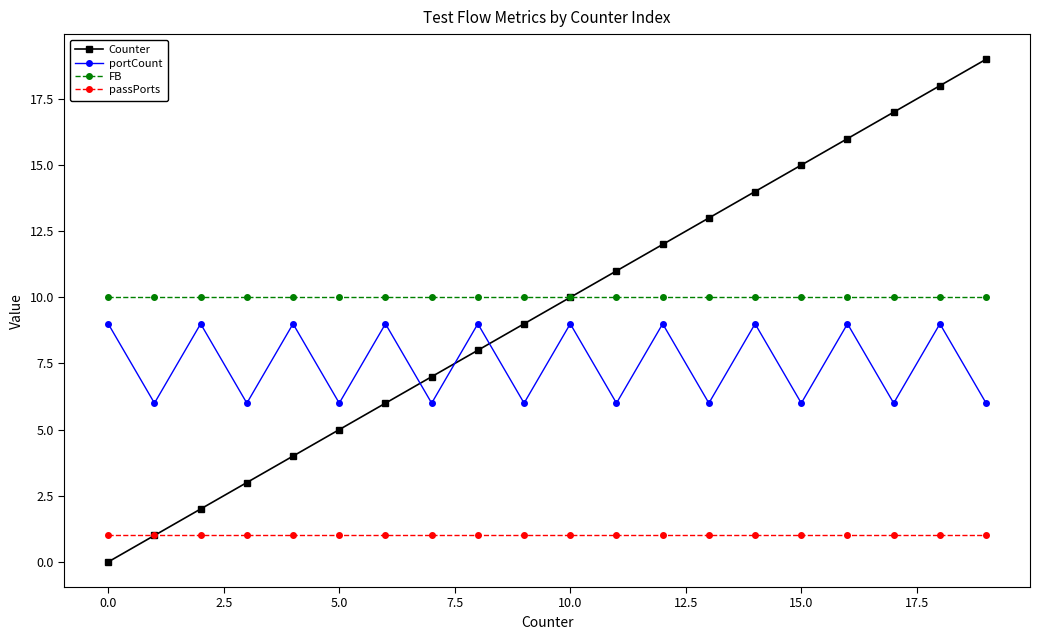

Reading left to right, what are all the values shown in this chart?

Counter: 0	1	2	3	4	5	6	7	8	9	10	11	12	13	14	15	16	17	18	19
portCount: 9	6	9	6	9	6	9	6	9	6	9	6	9	6	9	6	9	6	9	6
FB: 10	10	10	10	10	10	10	10	10	10	10	10	10	10	10	10	10	10	10	10
passPorts: 1	1	1	1	1	1	1	1	1	1	1	1	1	1	1	1	1	1	1	1